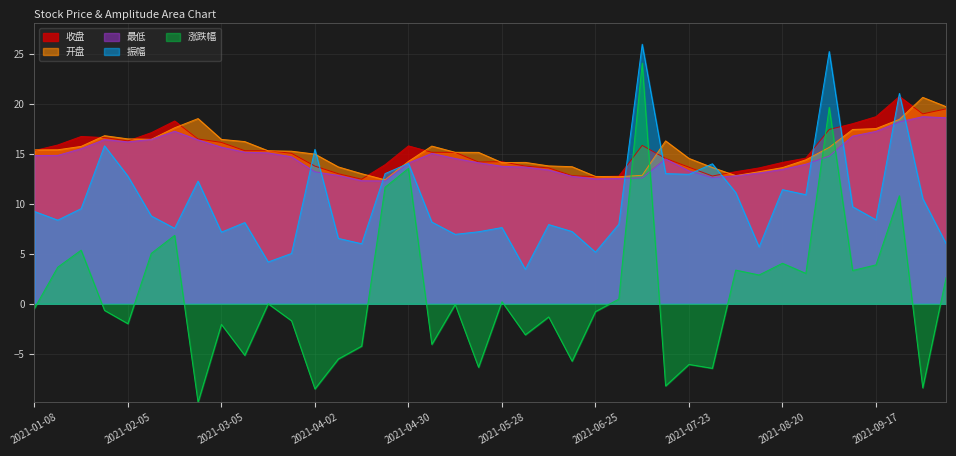

What is the value of the 最低 point at the 6th from the left?

16.4